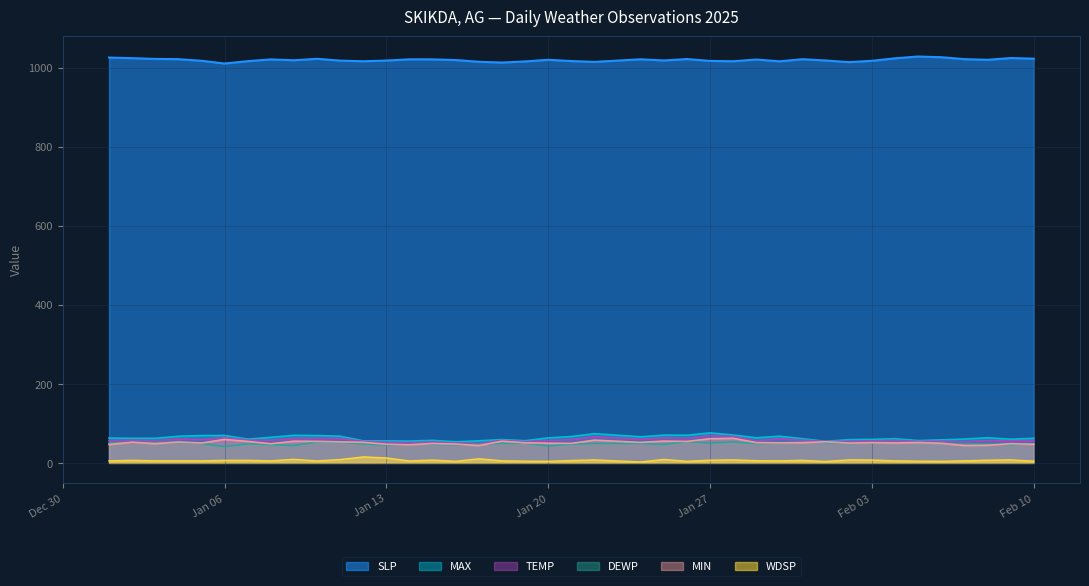

Which series changed the most between 2025-01-12 and 2025-01-18?

WDSP